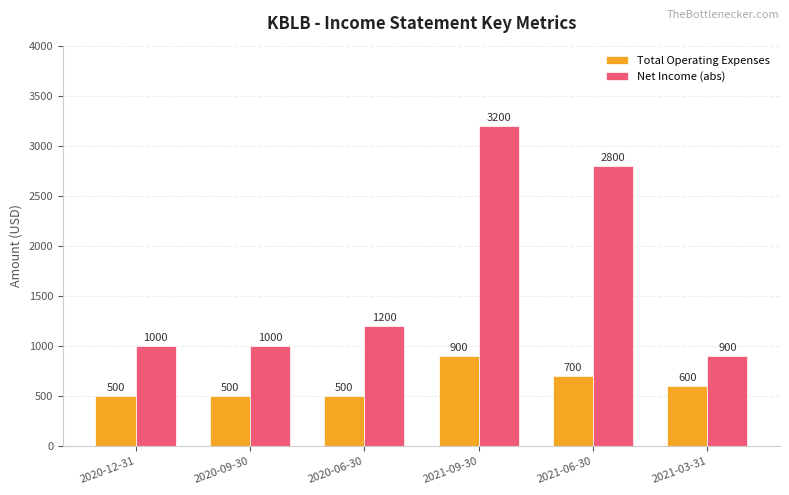

How many groups of bars are there?

6